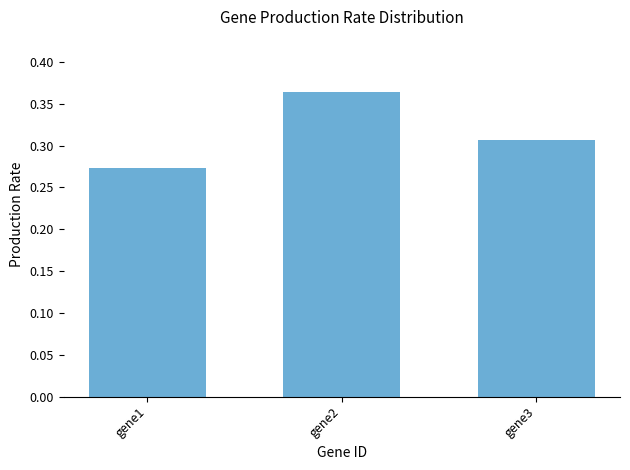

What is the sum of the values at gene3 and gene2?

0.7